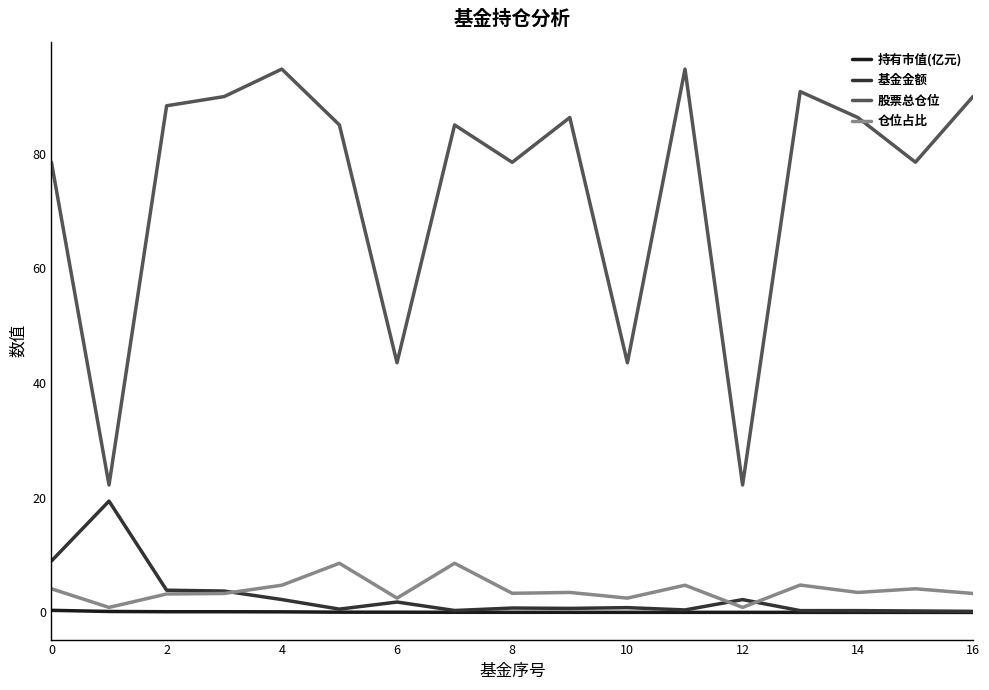

What is the maximum value for 股票总仓位?

94.8